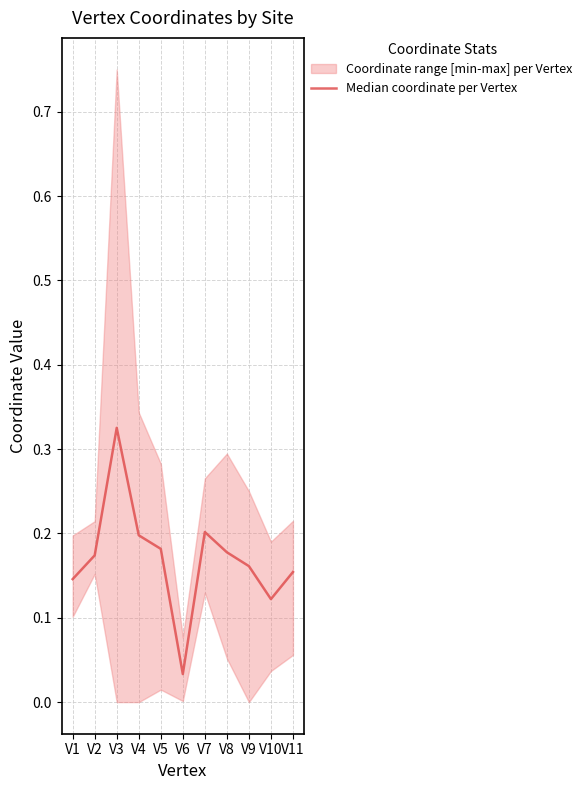

List the labels in order of value, largest first.

V3, V7, V4, V5, V8, V2, V9, V11, V1, V10, V6